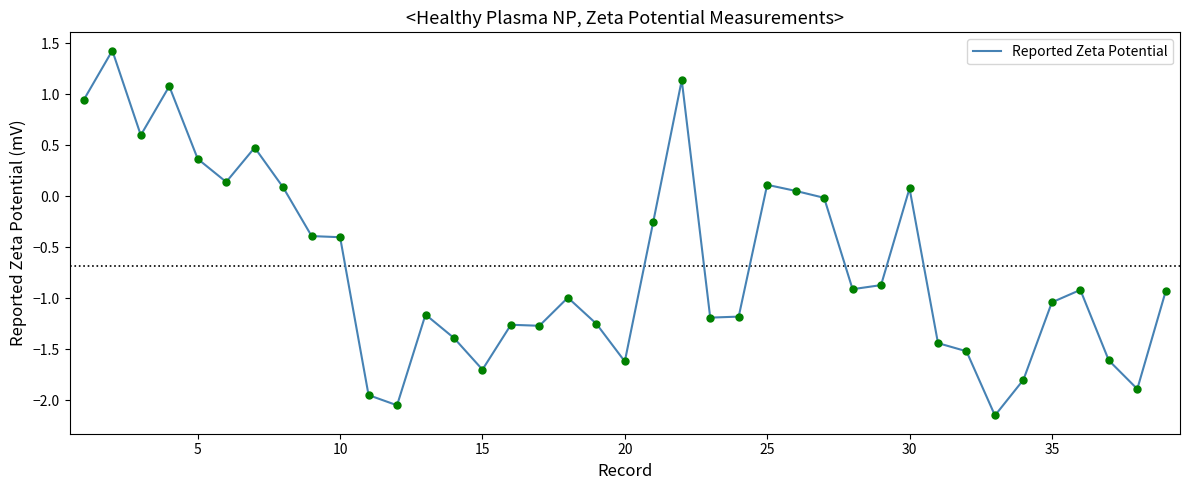

What is the difference between the maximum and minimum values?

3.6